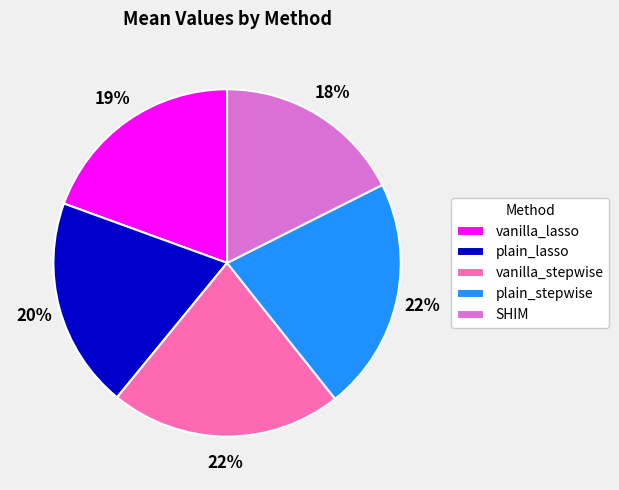

Is it true that vanilla_stepwise is 22% of the pie?

True